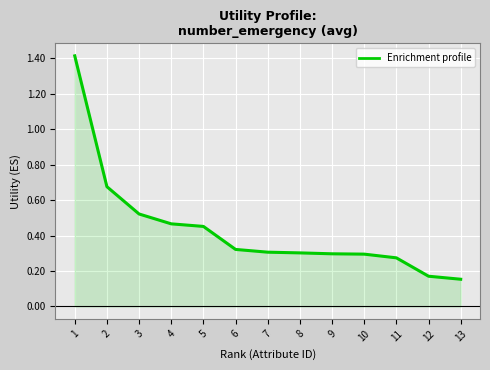

True or false: the data shows 0.4 at 3.

False